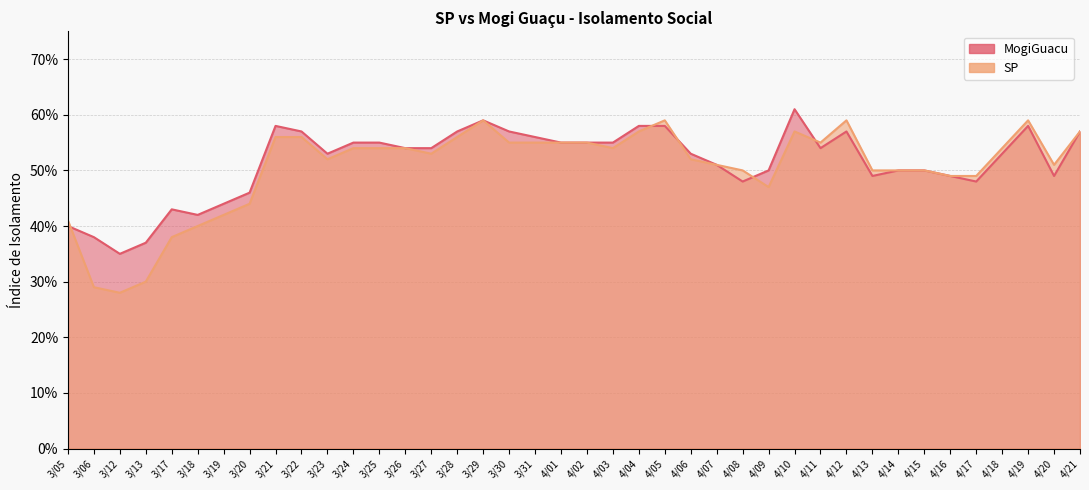

In SP, how many points are lower than both neighbors (excluding endpoints)?

7